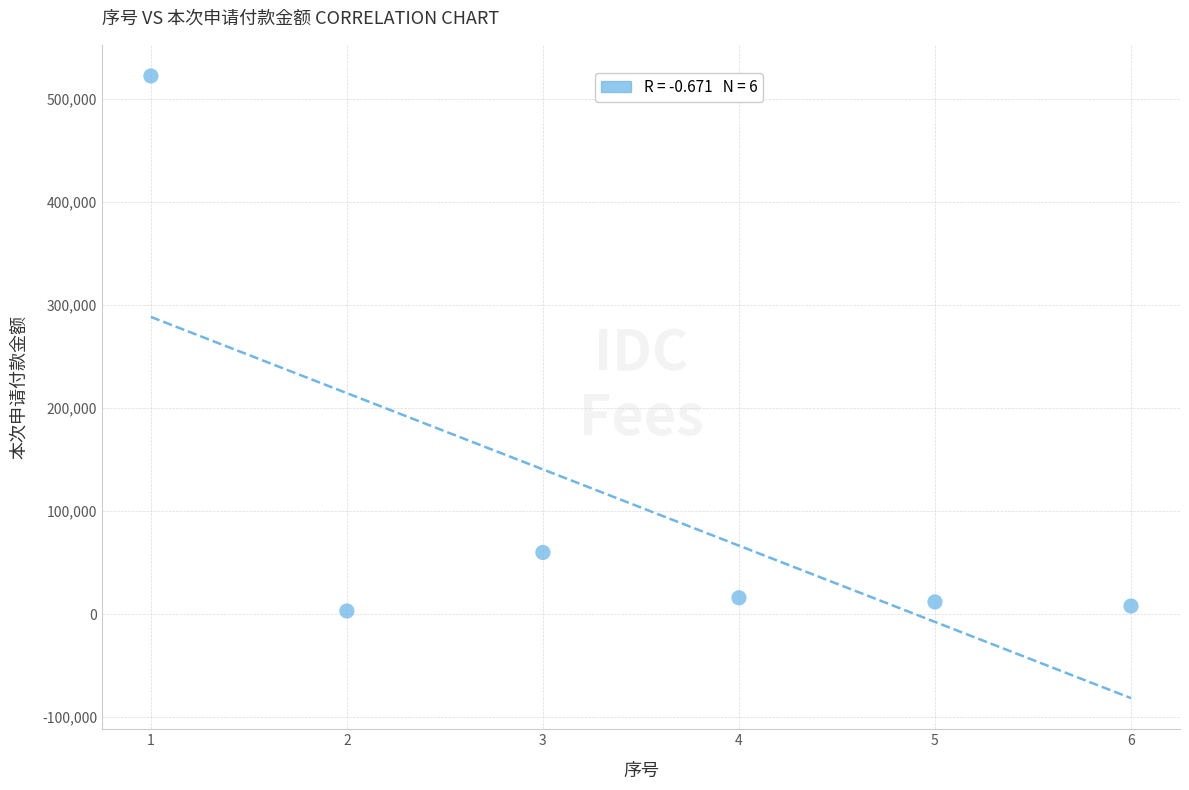

What Y value in the scatter plot is closest to 262900?

60000